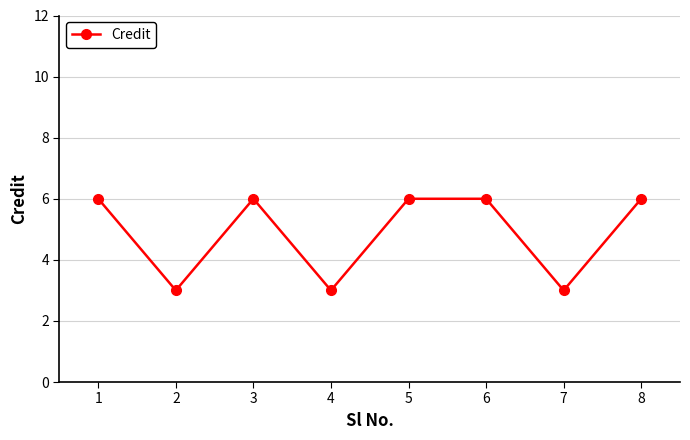

True or false: the data shows 9 at 8.

False